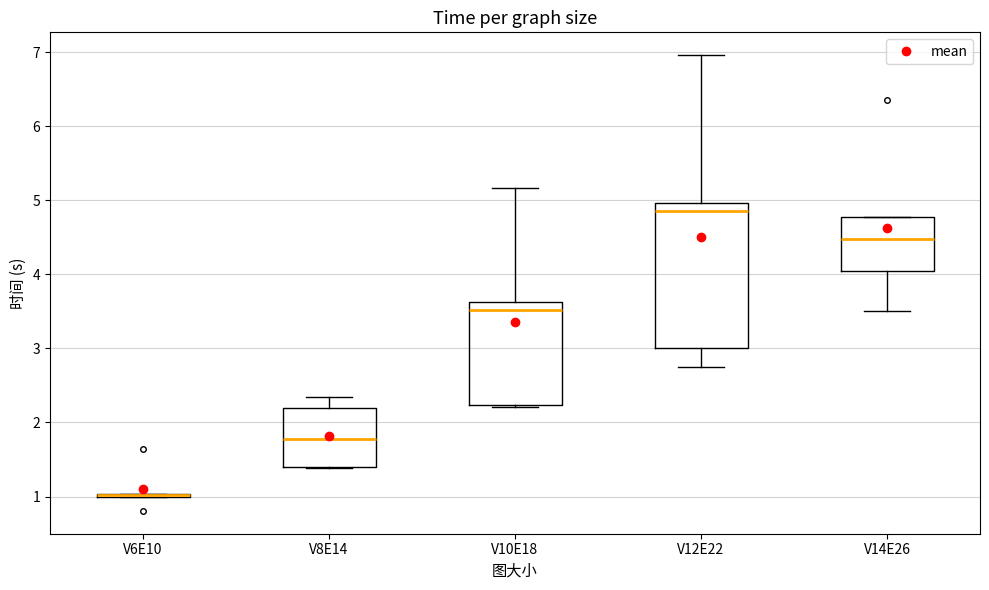

Reading left to right, read every box against the y-axis: the position of its median line, the range the box covers, and the ends of its whiskers. The values are not printed on the chart, so give them approximately, as read against the axis.

V6E10: box collapsed to a line at 1.0, whiskers 1.0 to 1.0
V8E14: median 1.8, box 1.4 to 2.2, whiskers 1.4 to 2.3
V10E18: median 3.5, box 2.2 to 3.6, whiskers 2.2 (just below the box's lower edge) to 5.2
V12E22: median 4.9, box 3.0 to 5.0, whiskers 2.7 to 7.0
V14E26: median 4.5, box 4.0 to 4.8, whiskers 3.5 to 4.8